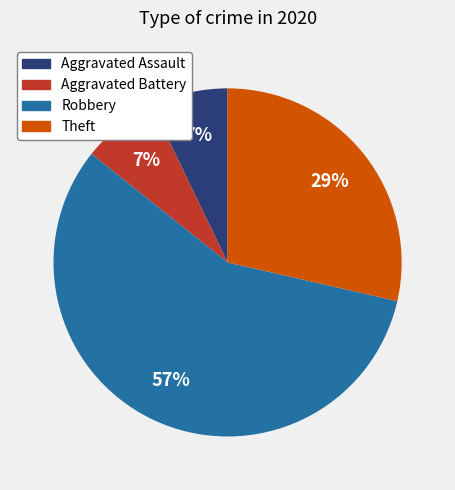

To the nearest percent, what percentage of the pie is Aggravated Battery?

7%